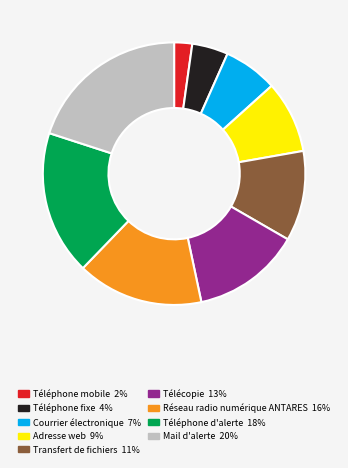

Is the sum of Adresse web and Mail d'alerte greater than half?

No